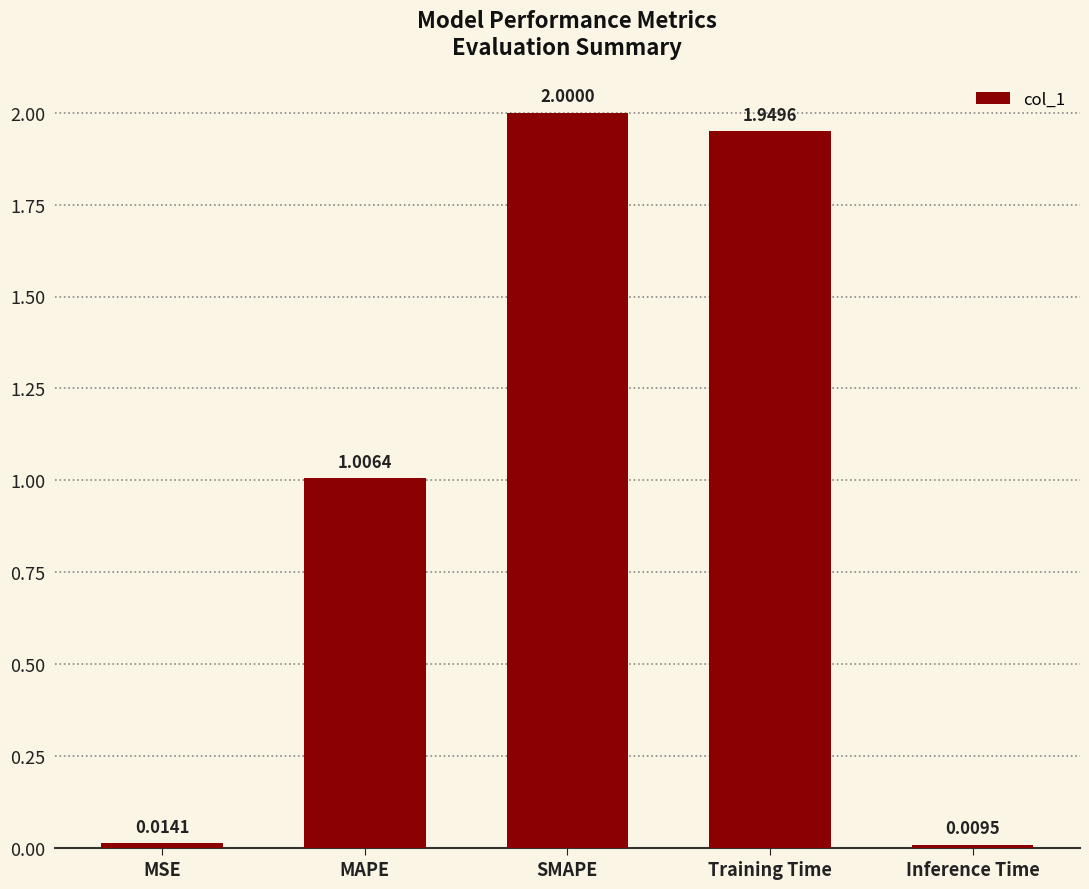

What is the sum of all values?

5.0